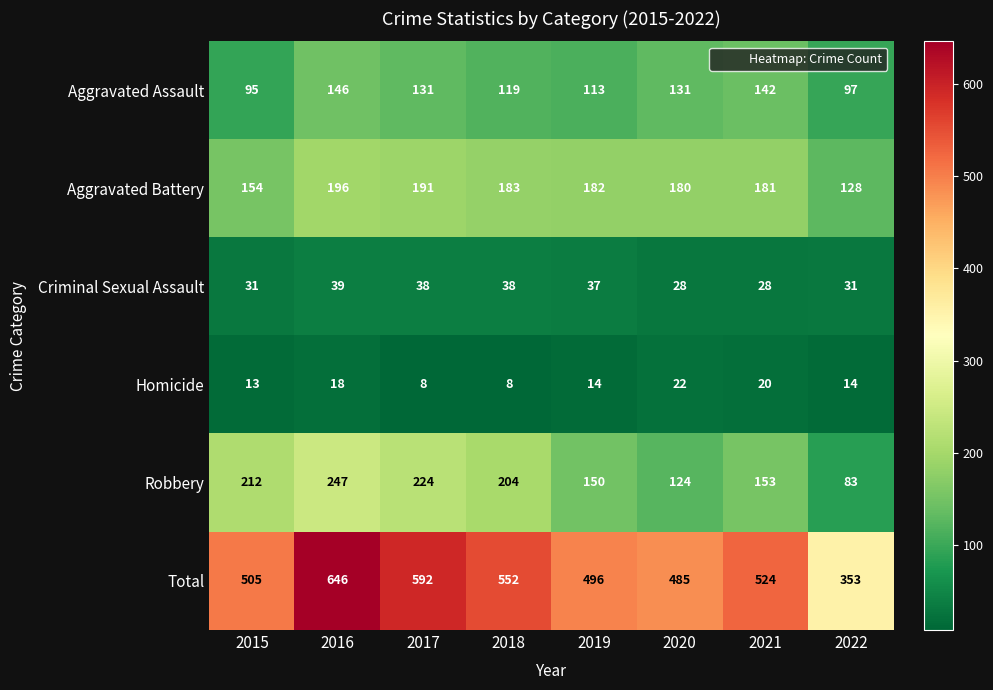

What is the total value across all series at 2022?

706